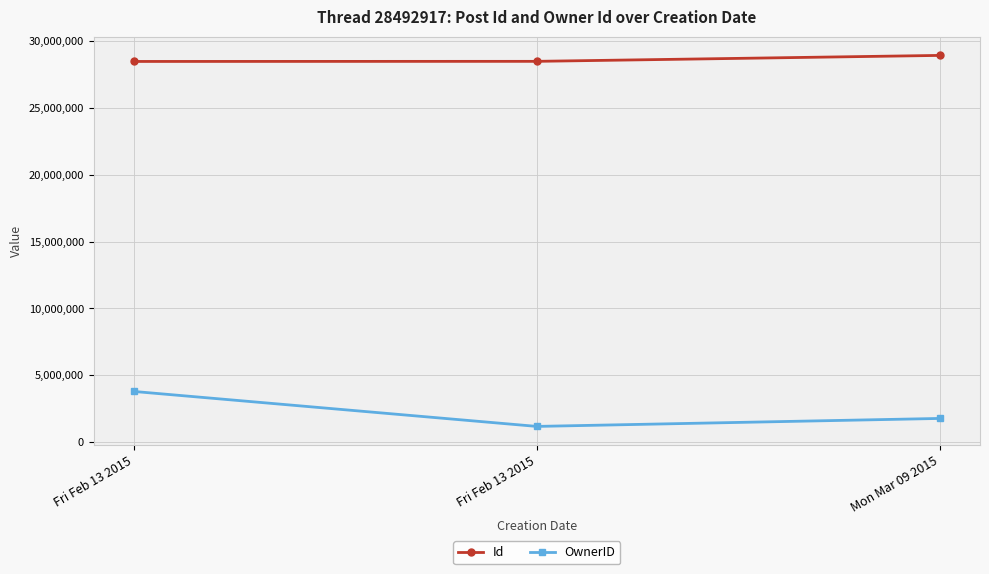

How many lines are shown in the chart?

2